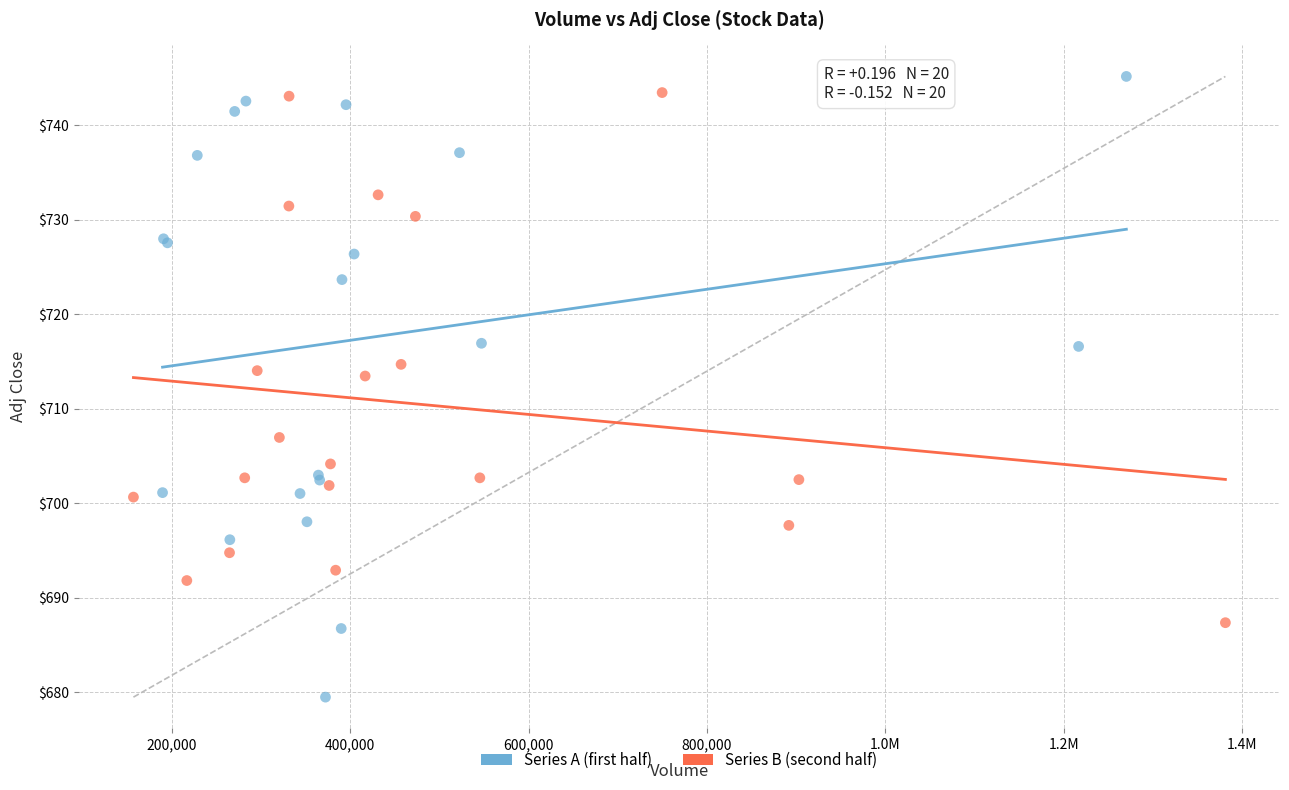

Which series has the widest spread of Y values?

Series A (first half)